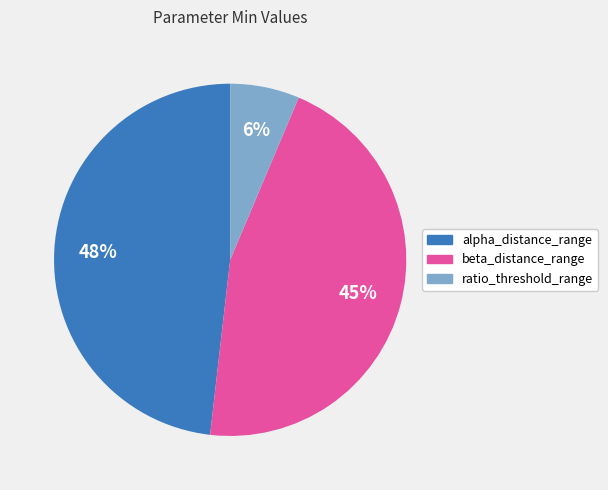

What is the largest slice in the pie chart?

alpha_distance_range